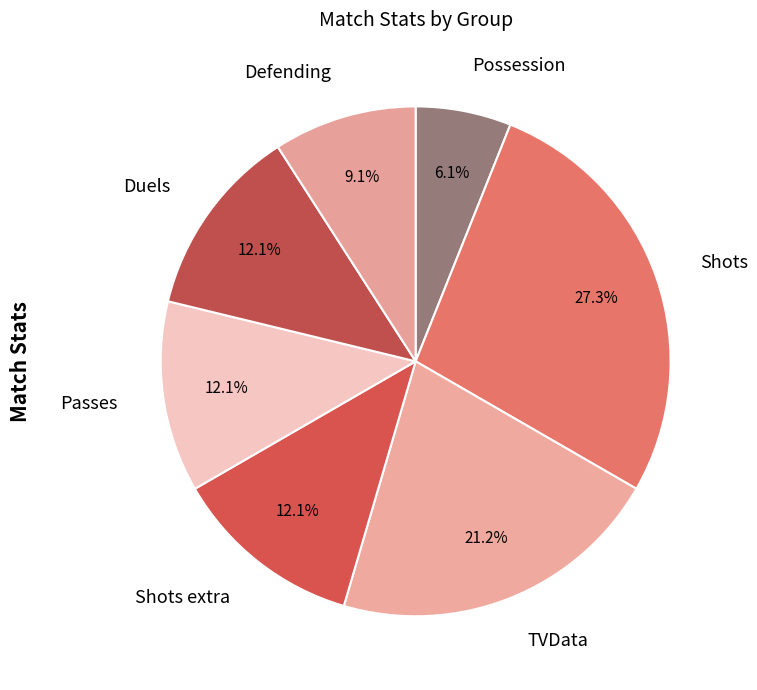

Is the sum of TVData and Duels greater than half?

No